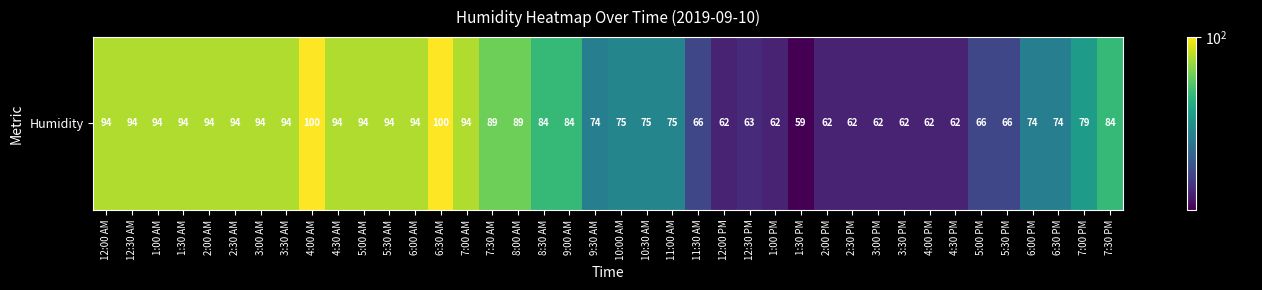

What is the sum of all values?

3194